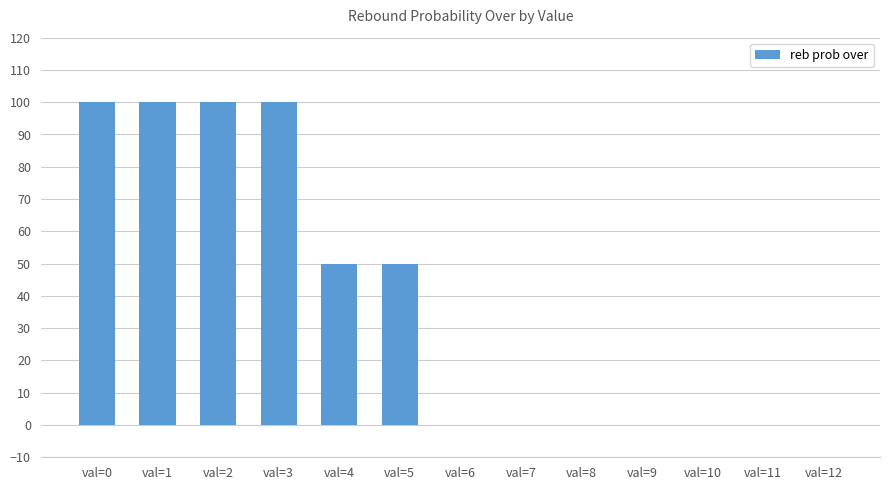

What is the greatest value displayed?

100